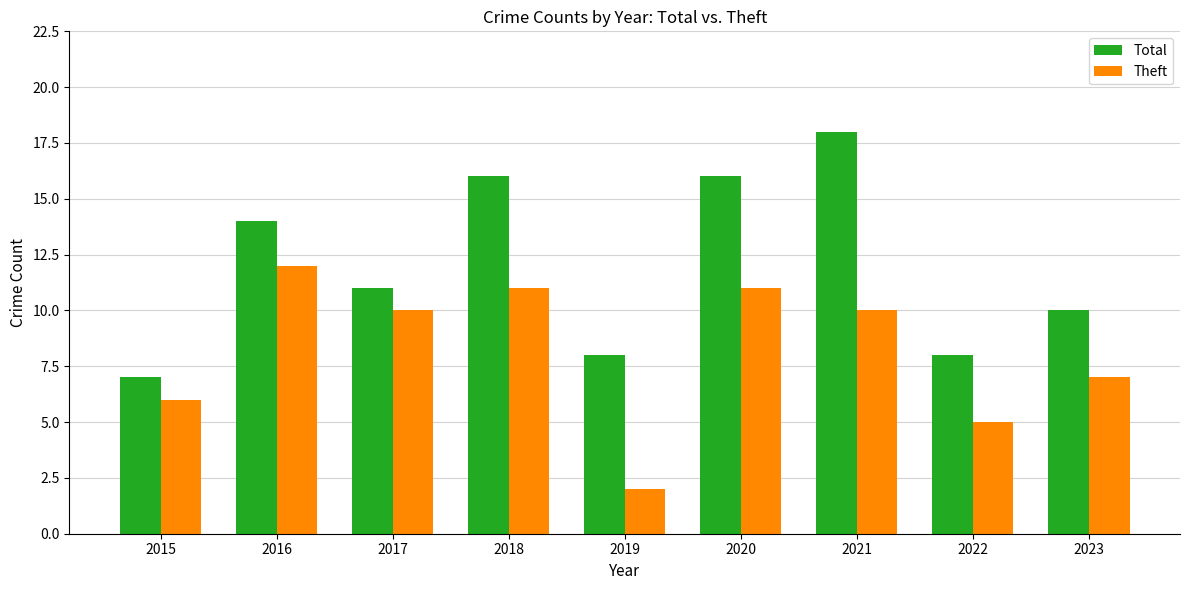

At which category is the sum across all series the highest?

2021